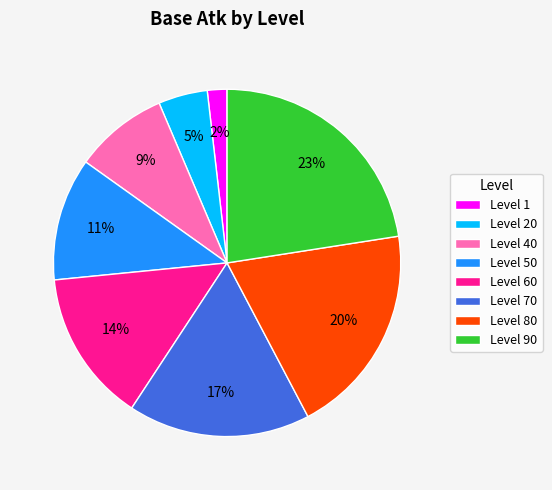

What is the largest slice in the pie chart?

Level 90